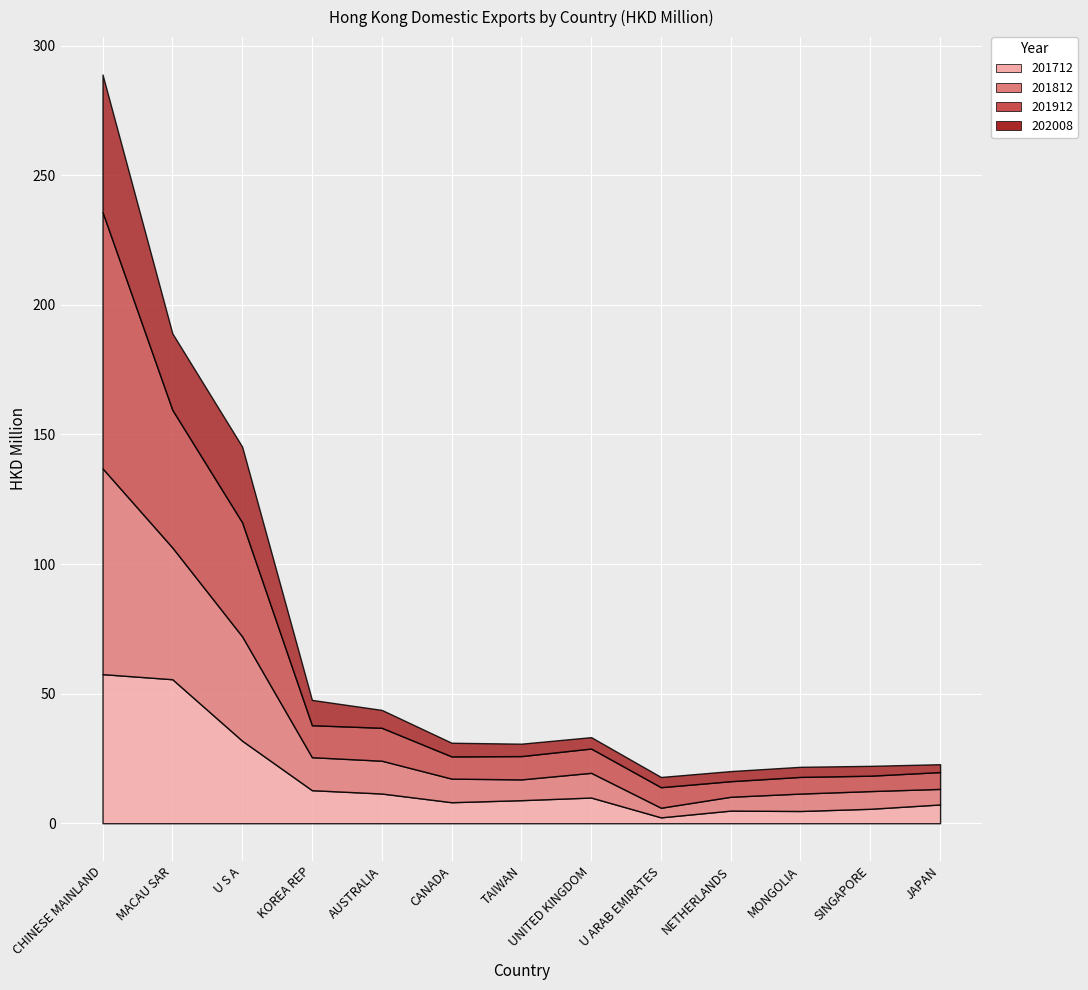

Does the chart display data point markers on the line(s)?

No